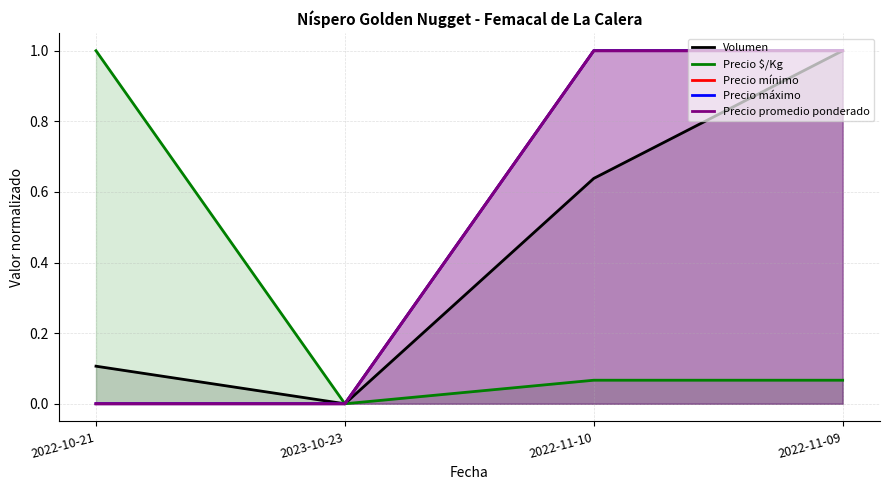

How many interior local valleys does the Volumen series have?

1